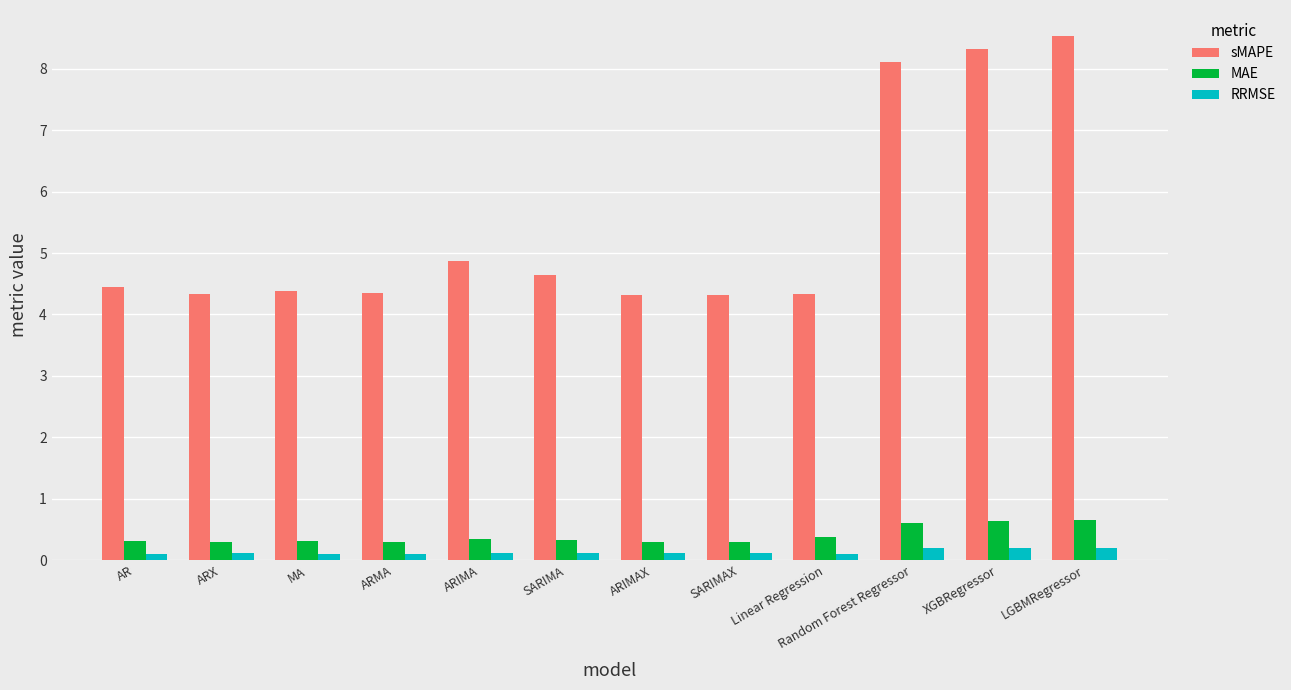

What are all the series names shown in the legend?

sMAPE, MAE, RRMSE